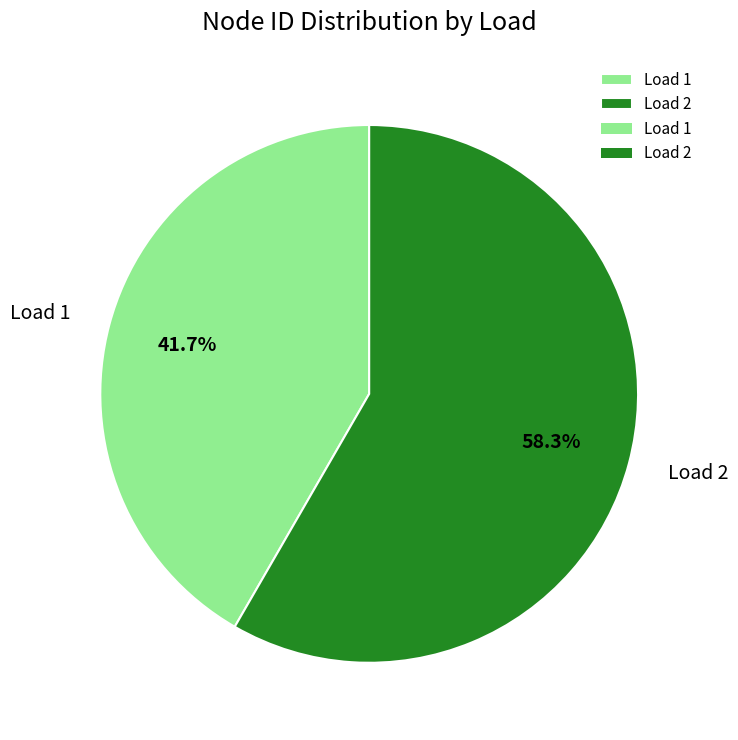

To the nearest percent, what is the average slice percentage?

50%